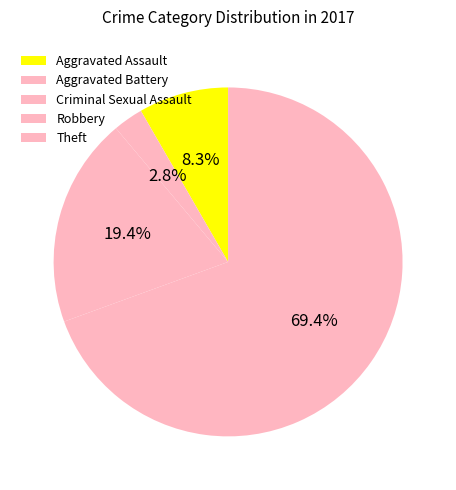

Is Criminal Sexual Assault the majority of the pie?

No